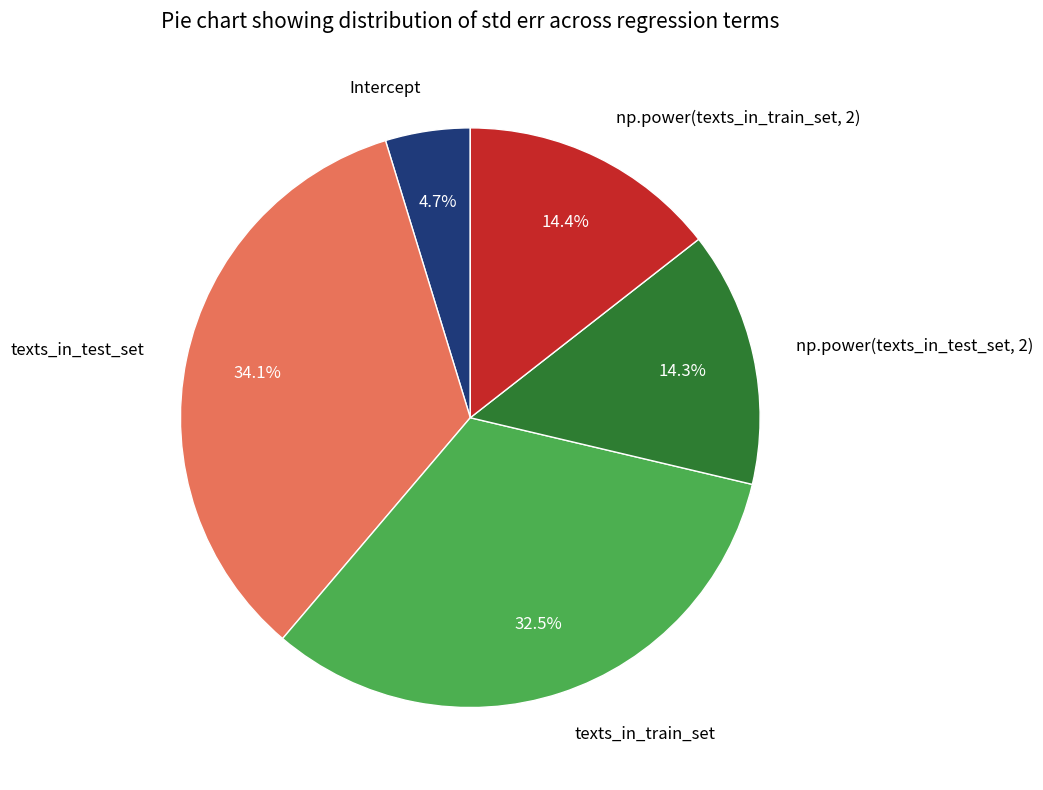

How many segments does this pie chart have?

5